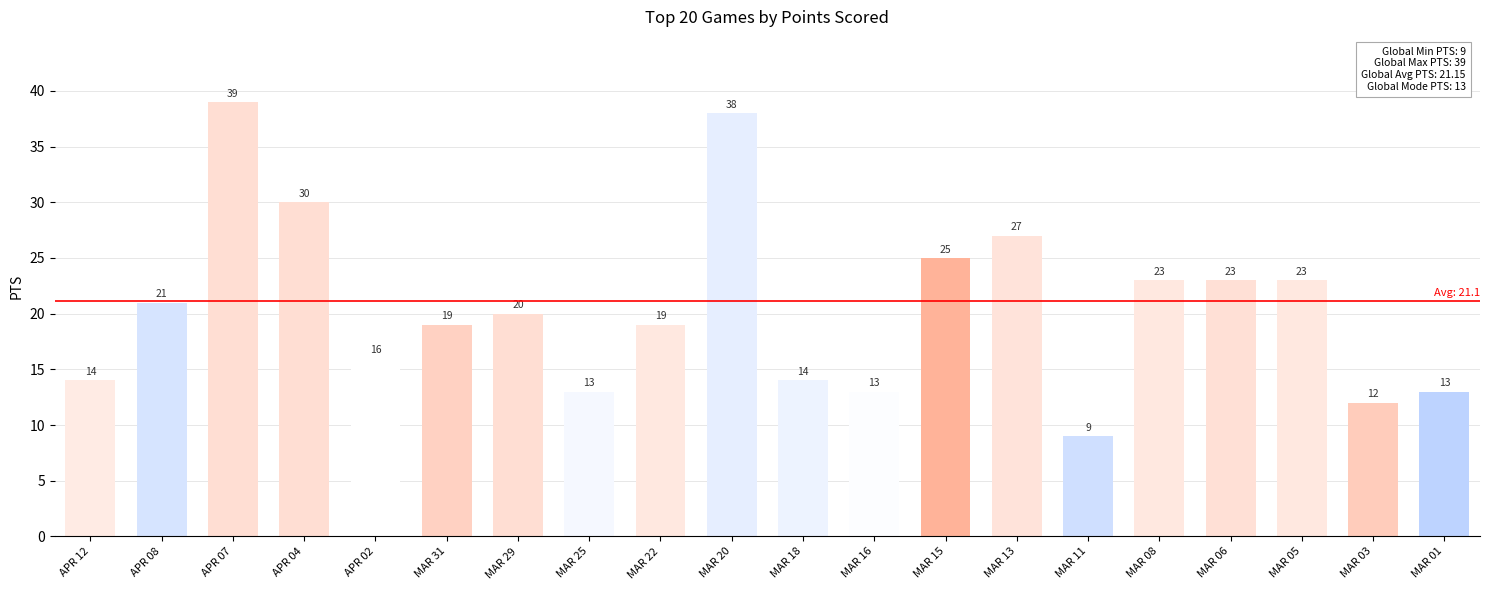

Read the value at APR 02, to the nearest 5.

15